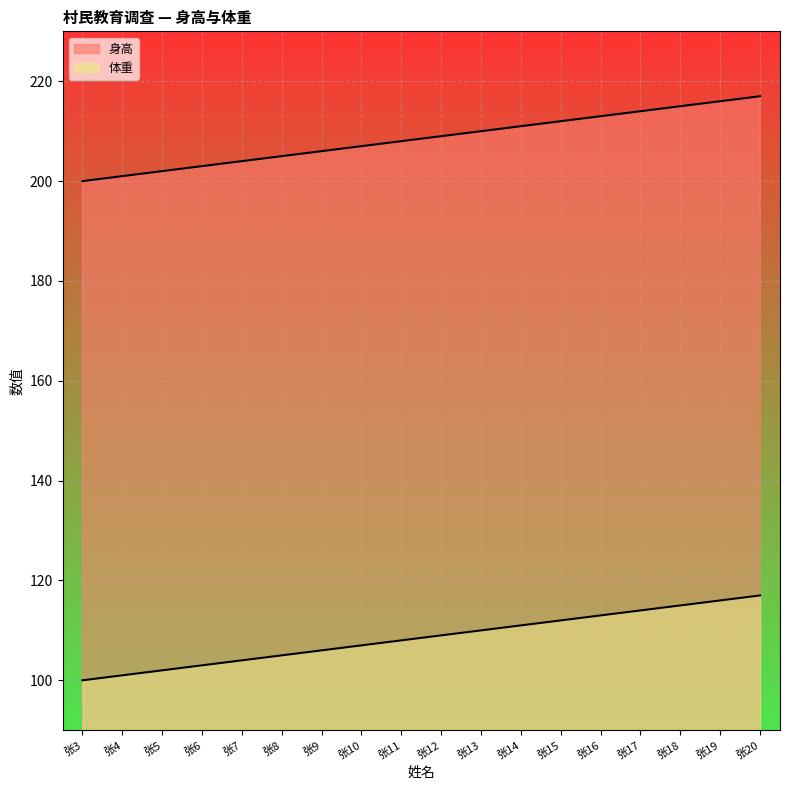

True or false: 身高 has a value of 297 at 张11.

False